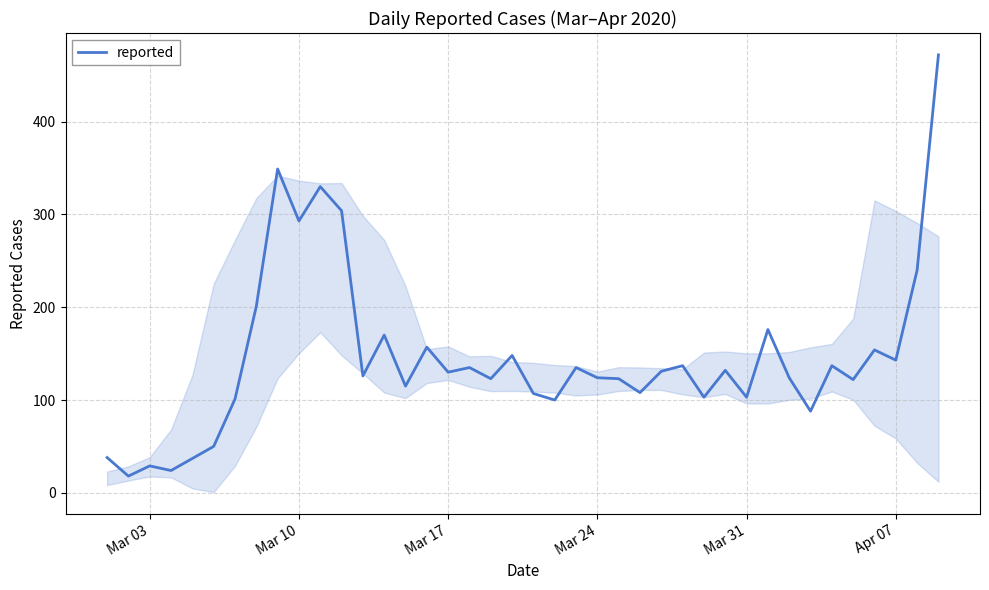

What is the minimum value shown in the chart?

18